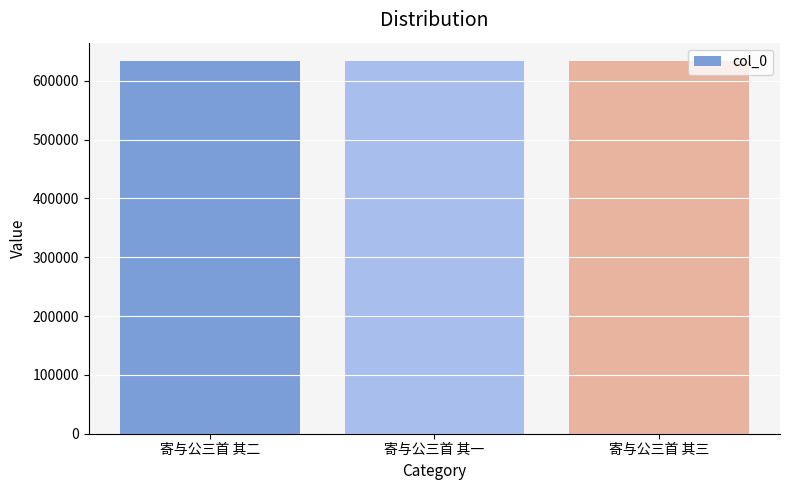

What is the label of the 1st bar from the right?

寄与公三首 其三